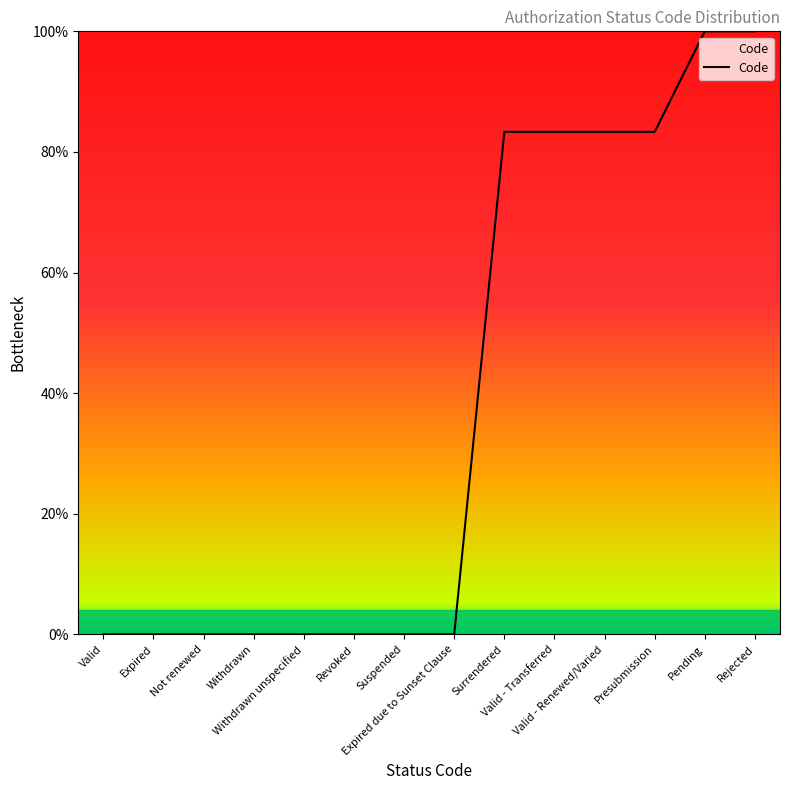

What is the difference between the maximum and minimum values?

100.0